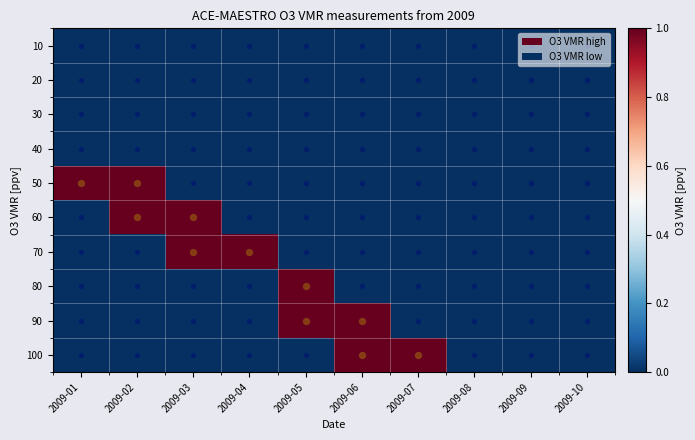

Reading left to right, extract all data points from this chart.

10: 2009-01=0	2009-02=0	2009-03=0	2009-04=0	2009-05=0	2009-06=0	2009-07=0	2009-08=0	2009-09=0	2009-10=0
20: 2009-01=0	2009-02=0	2009-03=0	2009-04=0	2009-05=0	2009-06=0	2009-07=0	2009-08=0	2009-09=0	2009-10=0
30: 2009-01=0	2009-02=0	2009-03=0	2009-04=0	2009-05=0	2009-06=0	2009-07=0	2009-08=0	2009-09=0	2009-10=0
40: 2009-01=0	2009-02=0	2009-03=0	2009-04=0	2009-05=0	2009-06=0	2009-07=0	2009-08=0	2009-09=0	2009-10=0
50: 2009-01=1	2009-02=1	2009-03=0	2009-04=0	2009-05=0	2009-06=0	2009-07=0	2009-08=0	2009-09=0	2009-10=0
60: 2009-01=0	2009-02=1	2009-03=1	2009-04=0	2009-05=0	2009-06=0	2009-07=0	2009-08=0	2009-09=0	2009-10=0
70: 2009-01=0	2009-02=0	2009-03=1	2009-04=1	2009-05=0	2009-06=0	2009-07=0	2009-08=0	2009-09=0	2009-10=0
80: 2009-01=0	2009-02=0	2009-03=0	2009-04=0	2009-05=1	2009-06=0	2009-07=0	2009-08=0	2009-09=0	2009-10=0
90: 2009-01=0	2009-02=0	2009-03=0	2009-04=0	2009-05=1	2009-06=1	2009-07=0	2009-08=0	2009-09=0	2009-10=0
100: 2009-01=0	2009-02=0	2009-03=0	2009-04=0	2009-05=0	2009-06=1	2009-07=1	2009-08=0	2009-09=0	2009-10=0